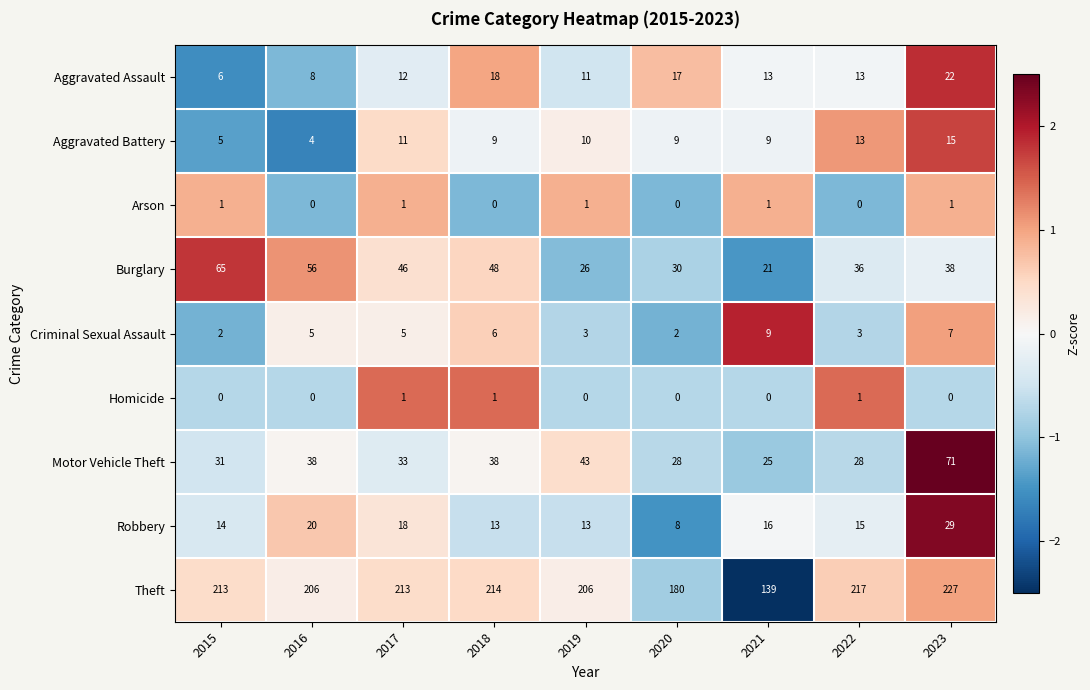

Which series has the largest range (max minus min)?

Theft